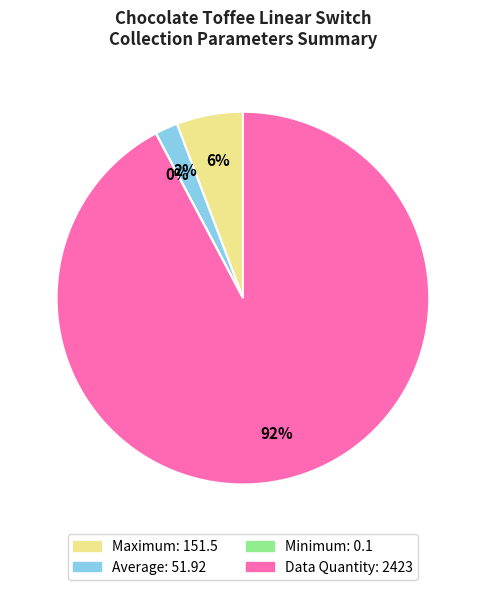

Is it true that Data Quantity is 99% of the pie?

False